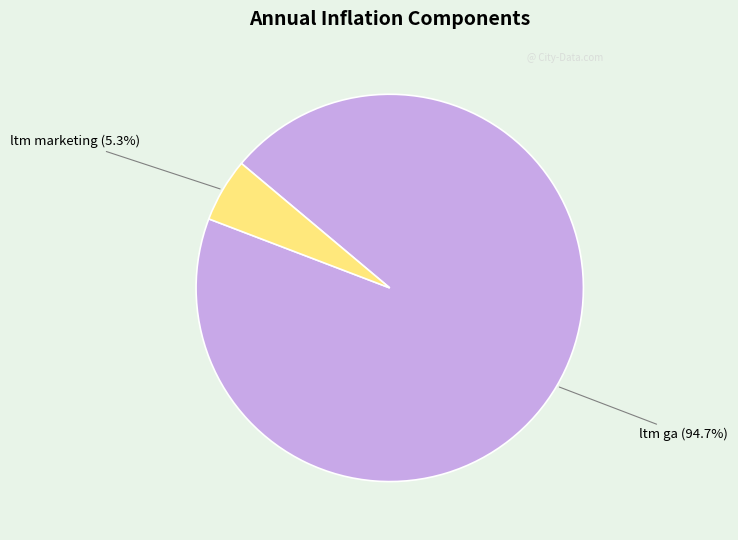

Count the number of slices in the pie.

2